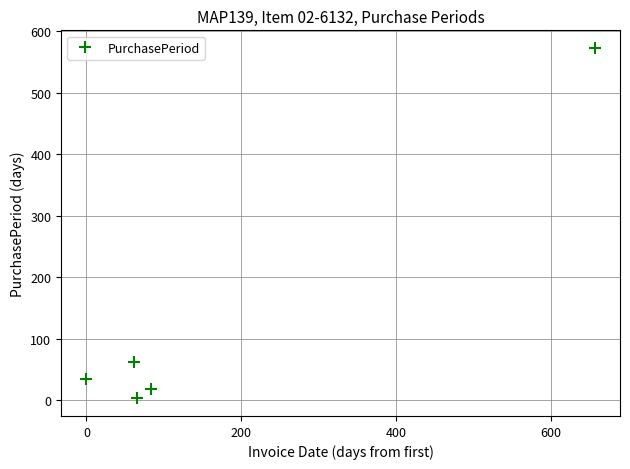

What is the sum of all values?

691